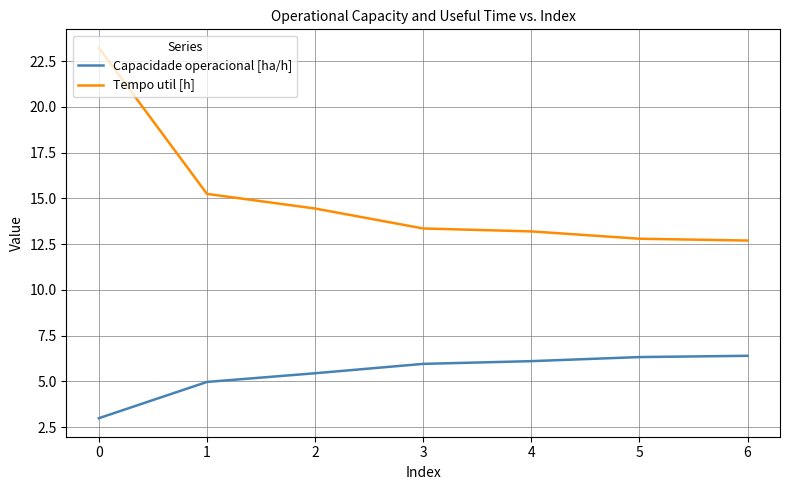

What is the difference between the highest and lowest values at 6?

6.3